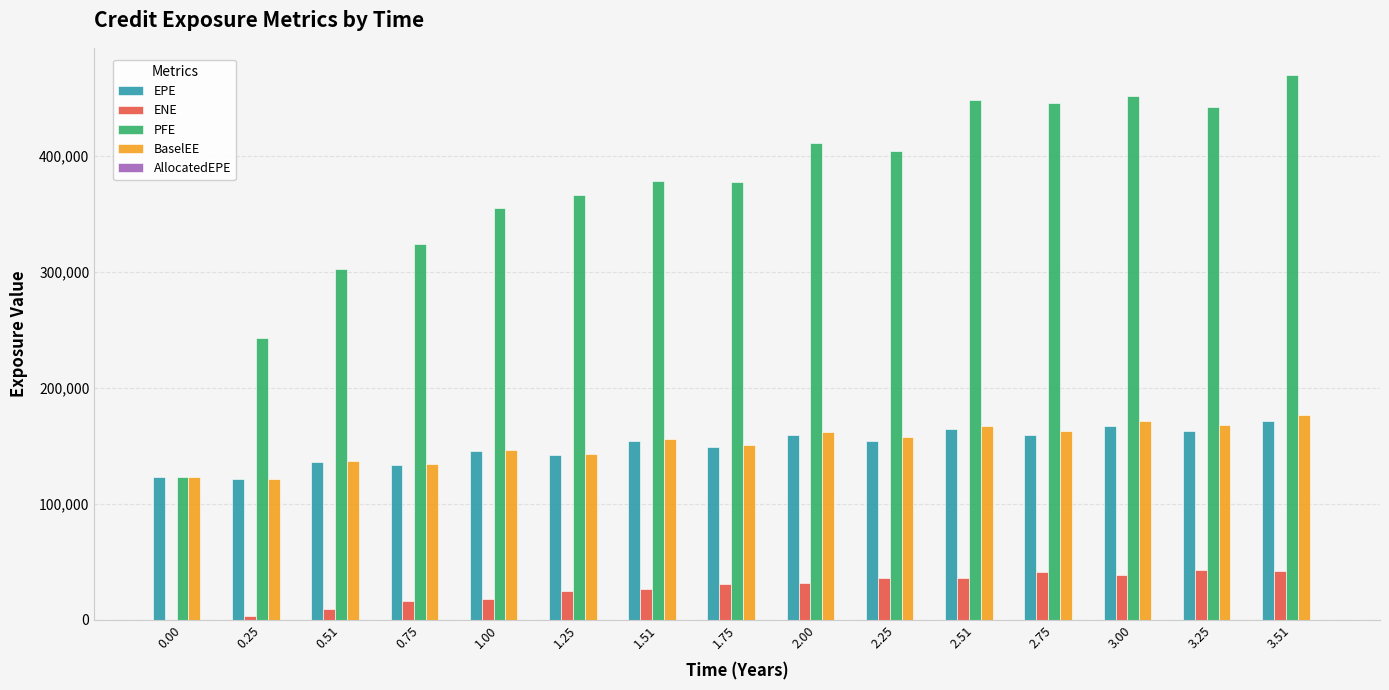

What is the sum of all EPE values?

2243190.0